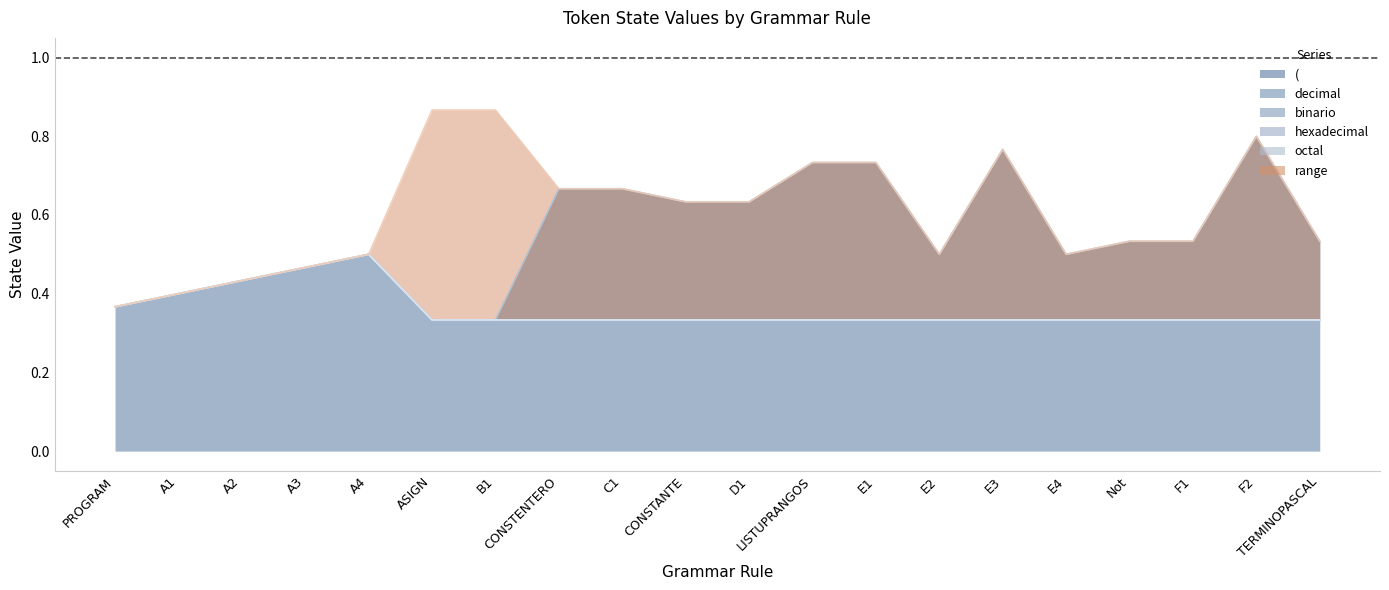

What is the greatest value displayed?

0.9